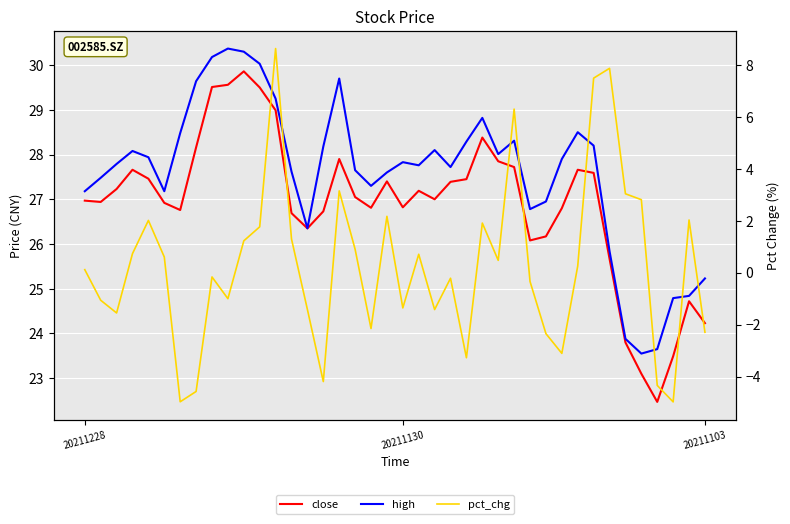

The value of high at 34 is 37.6. True or false?

False